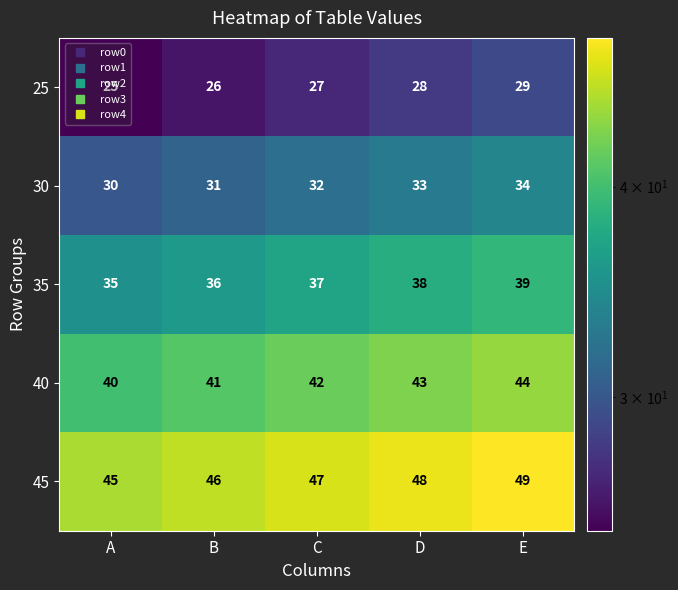

Which series has the largest total across all categories?

45